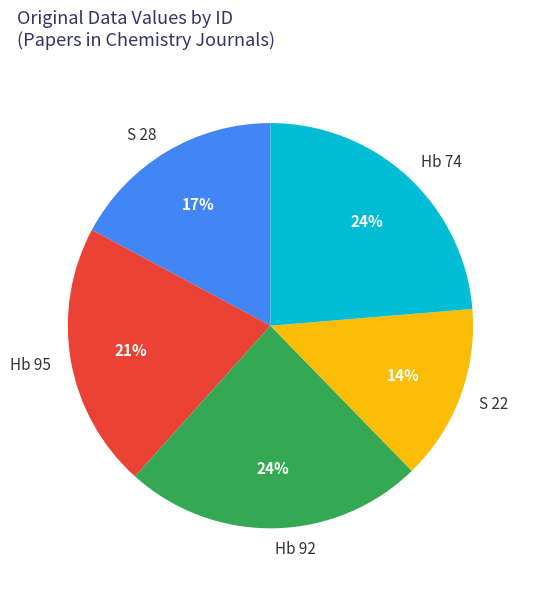

True or false: Hb 95 accounts for 21% of the total.

True